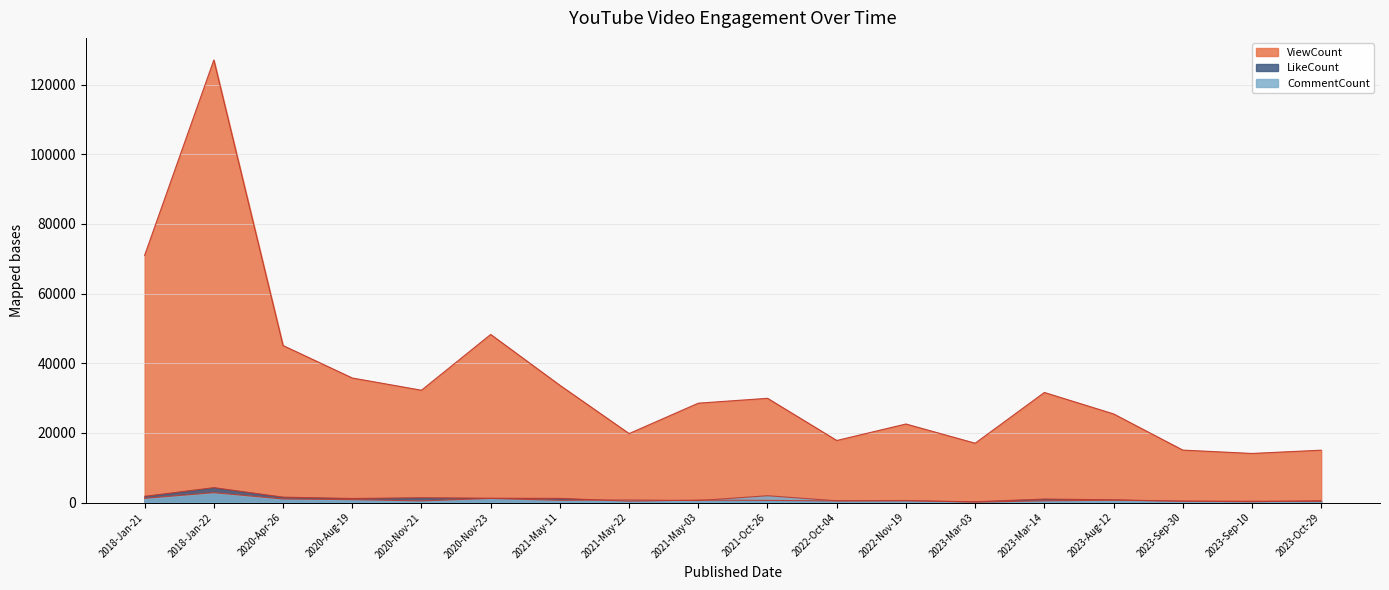

What is the minimum value shown in the chart?

113